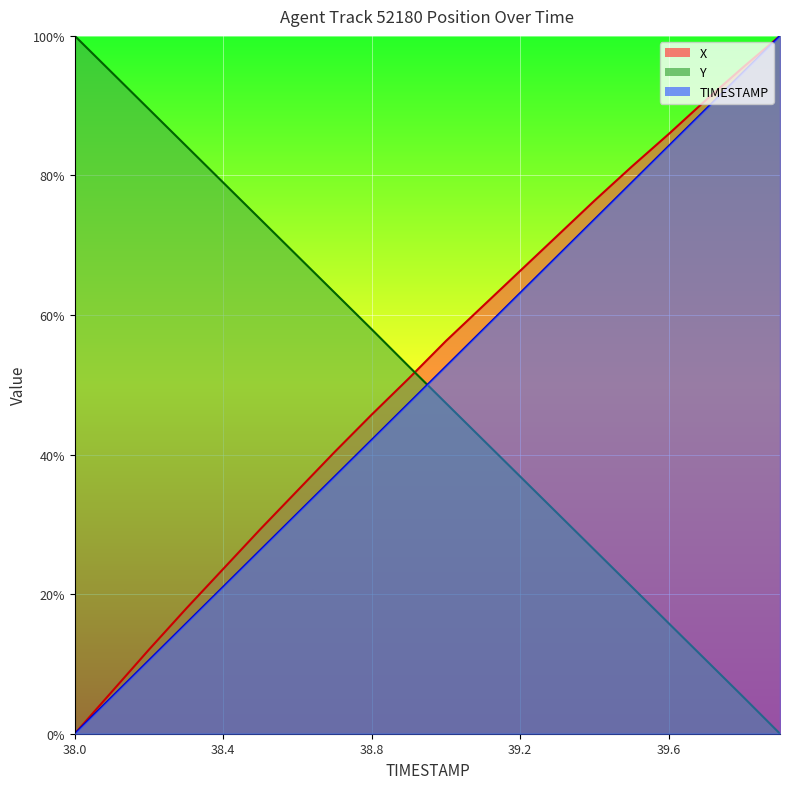

True or false: Y has more than 1 interior local peaks.

False